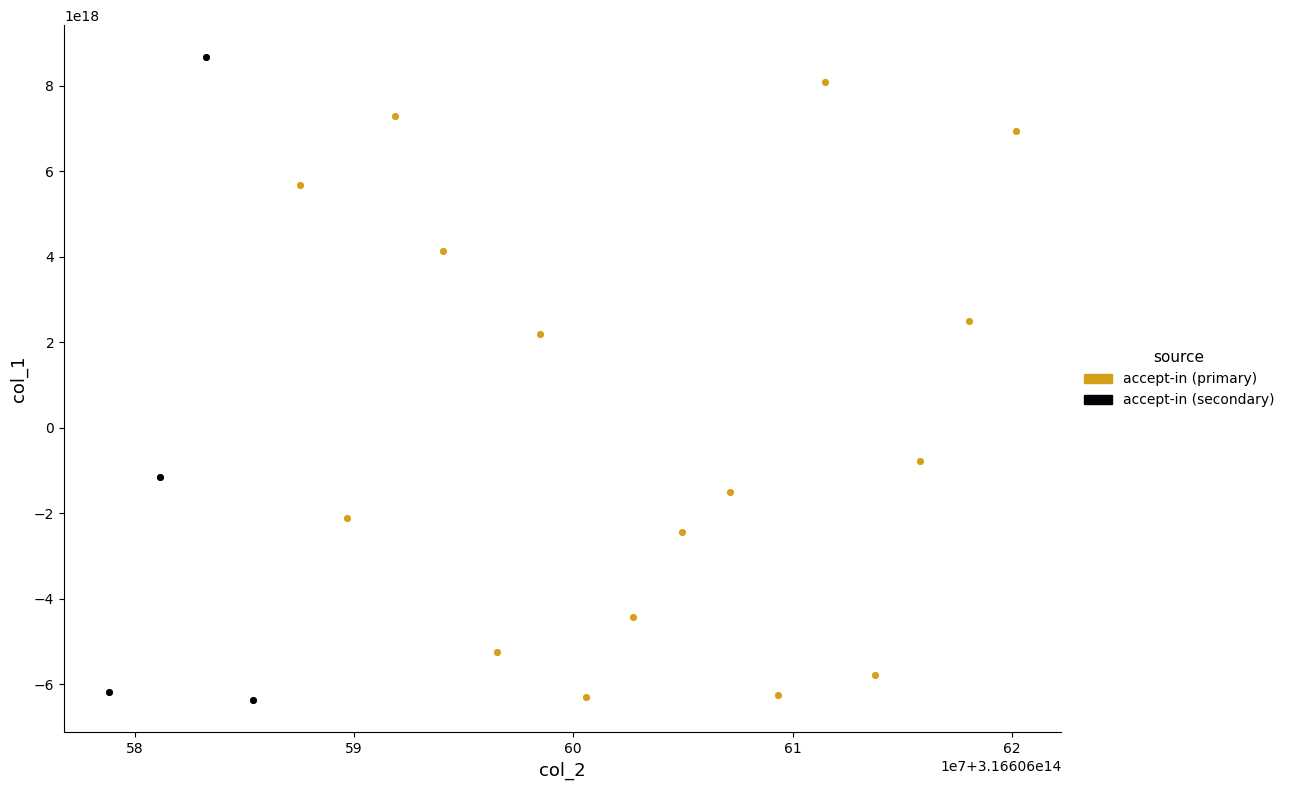

What are all the series names shown in the legend?

accept-in (primary), accept-in (secondary)